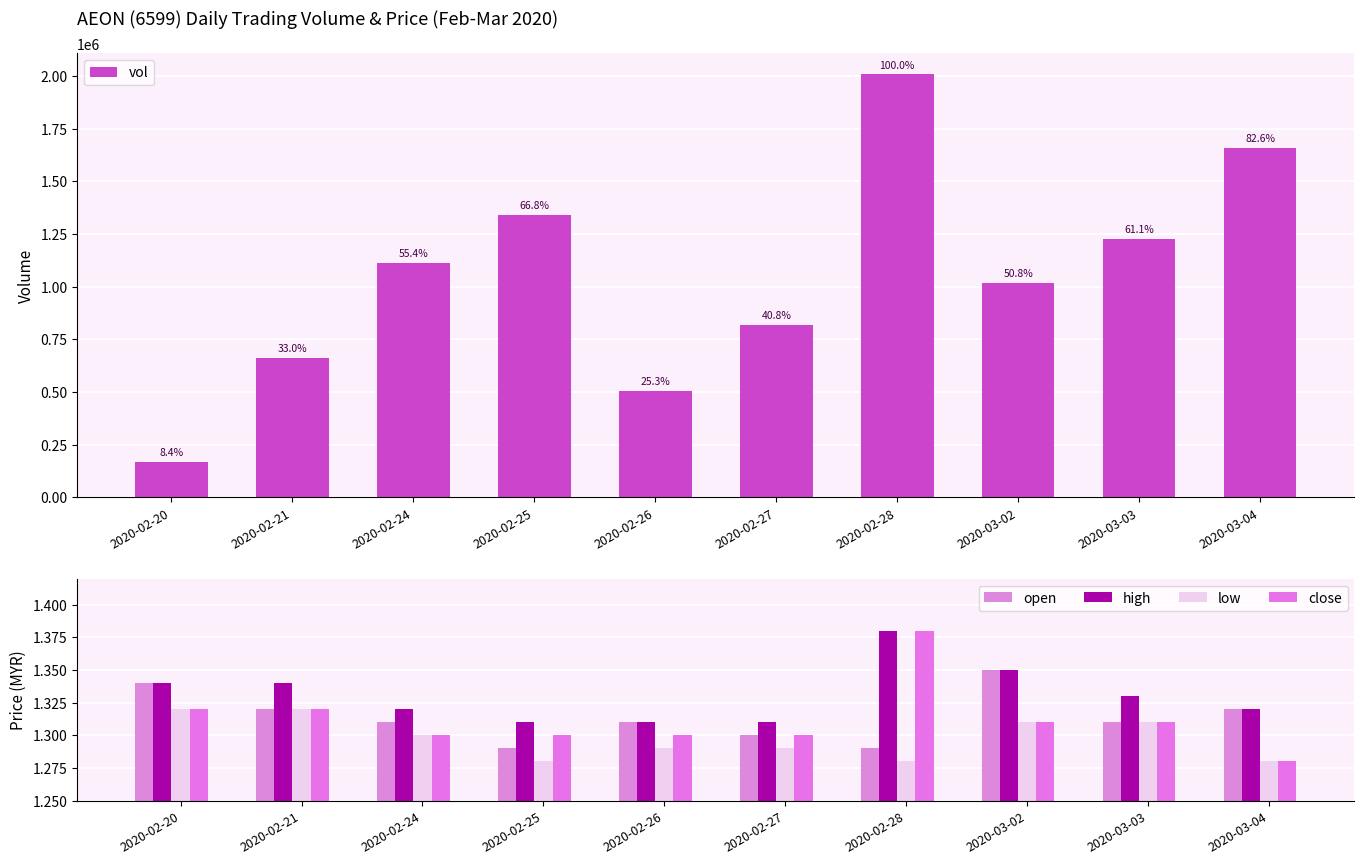

Which category has the highest value in the high series?

2020-02-28